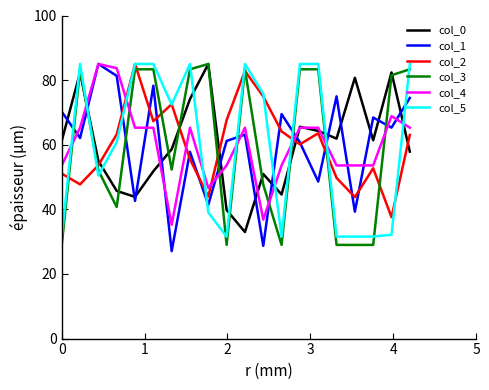

What is the maximum value shown in the chart?

85.0